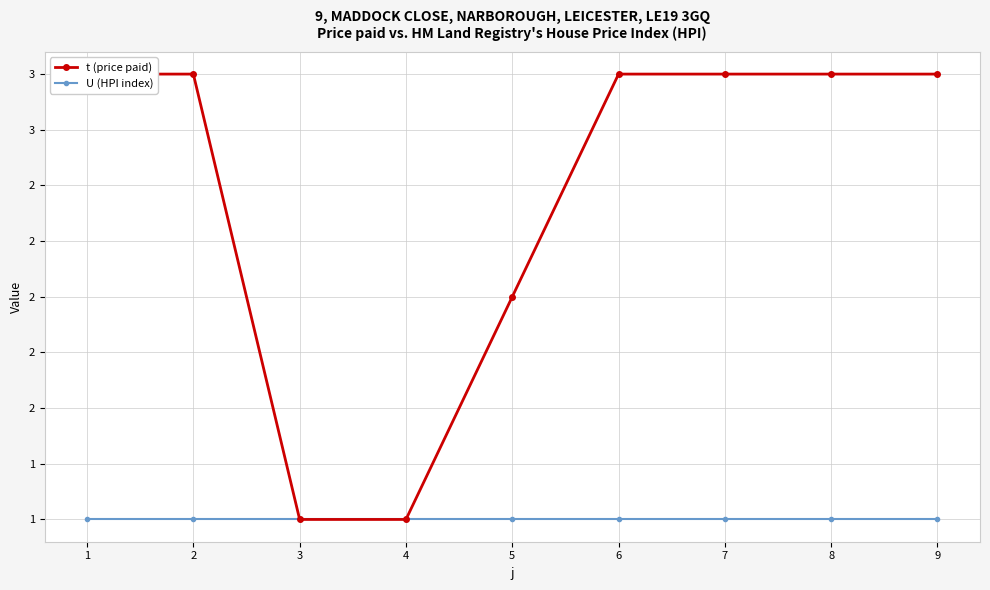

List the labels in order of U (HPI index) value, largest first.

1, 2, 3, 4, 5, 6, 7, 8, 9